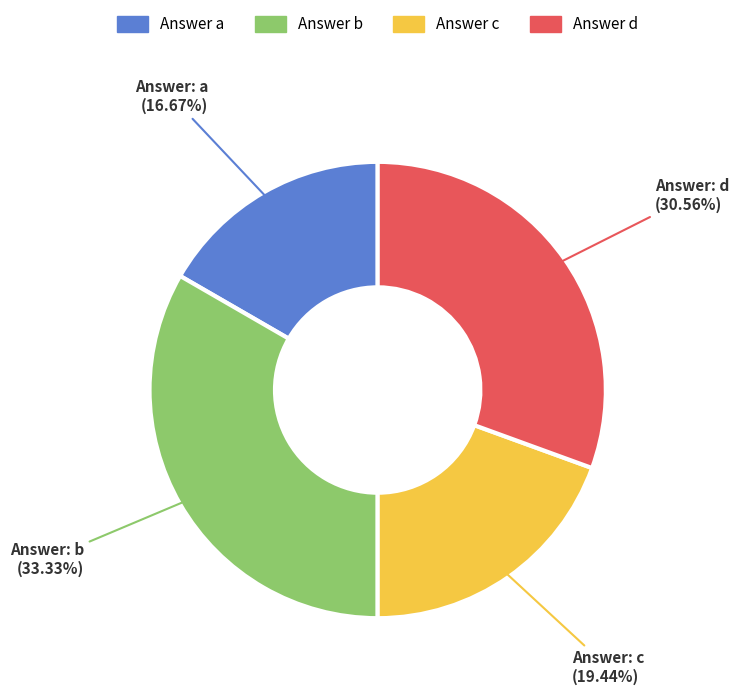

Is there any slice that represents more than half of the pie?

No